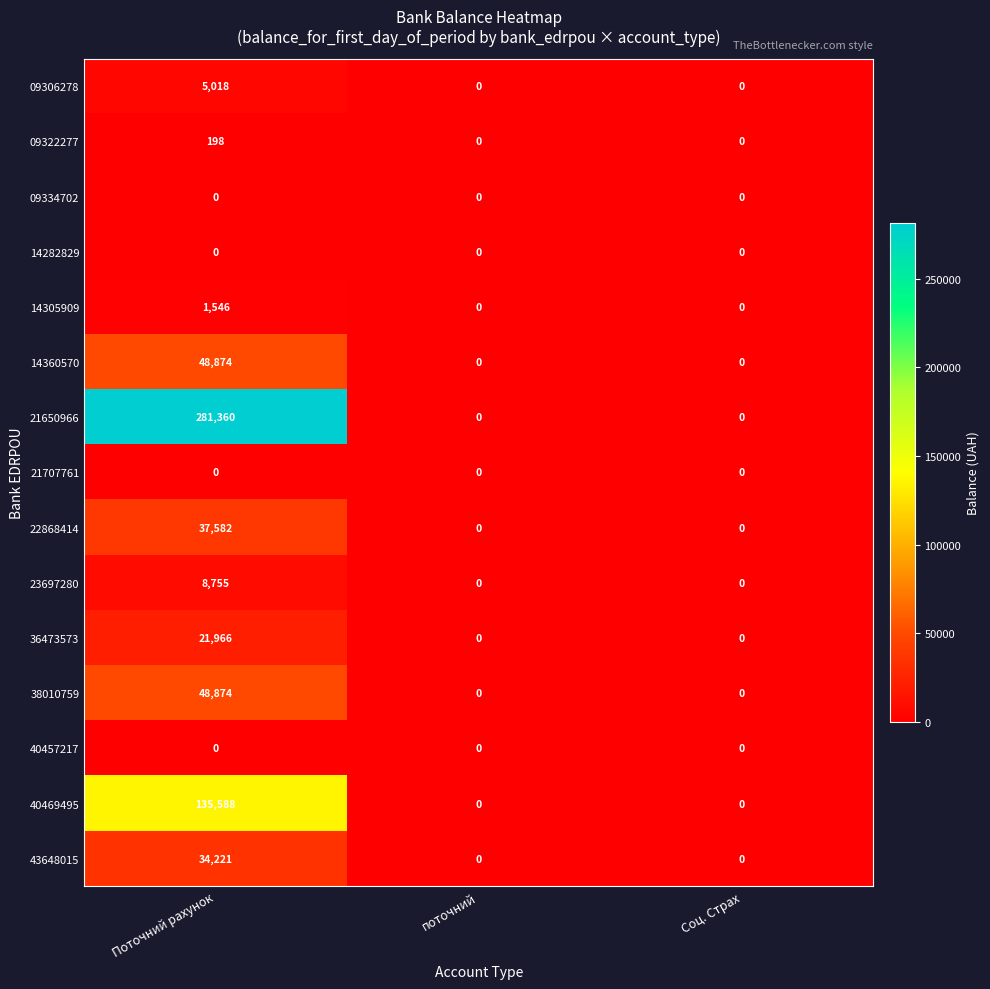

What is the sum of the 09322277 values at Поточний рахунок and поточний?

198